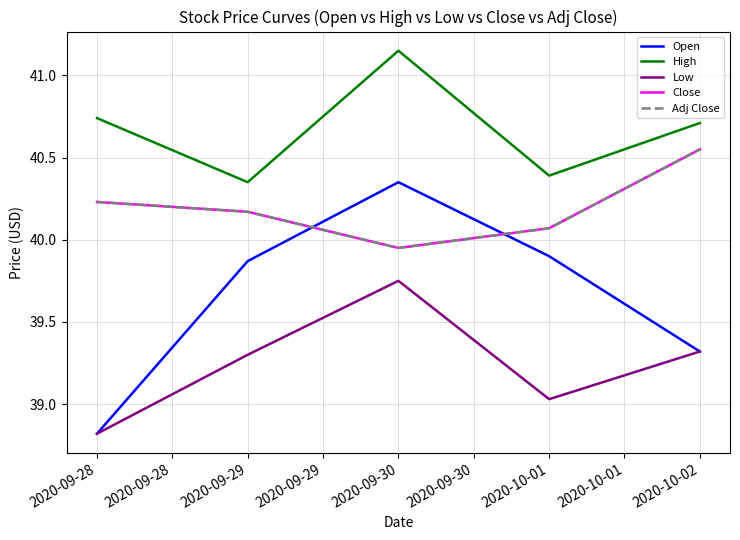

What are all the series names shown in the legend?

Open, High, Low, Close, Adj Close